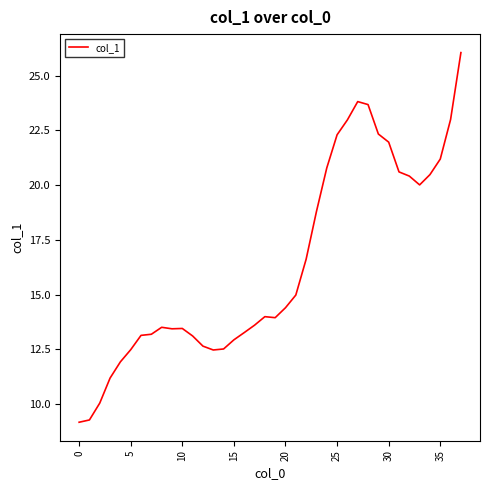

What is the greatest value displayed?

26.1